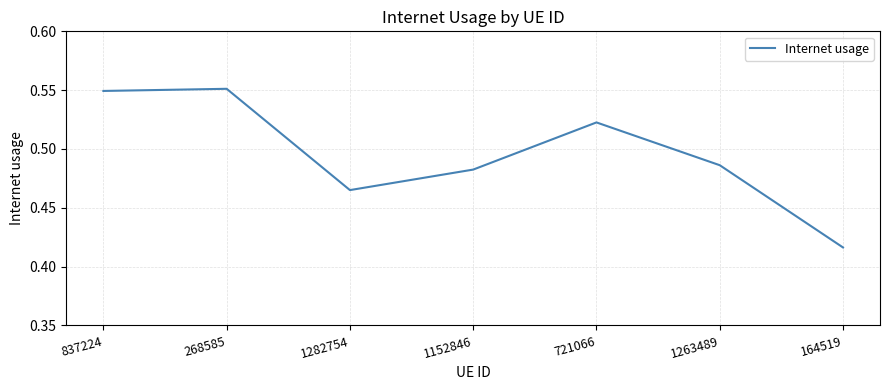

True or false: the data shows 0.2 at 721066.

False